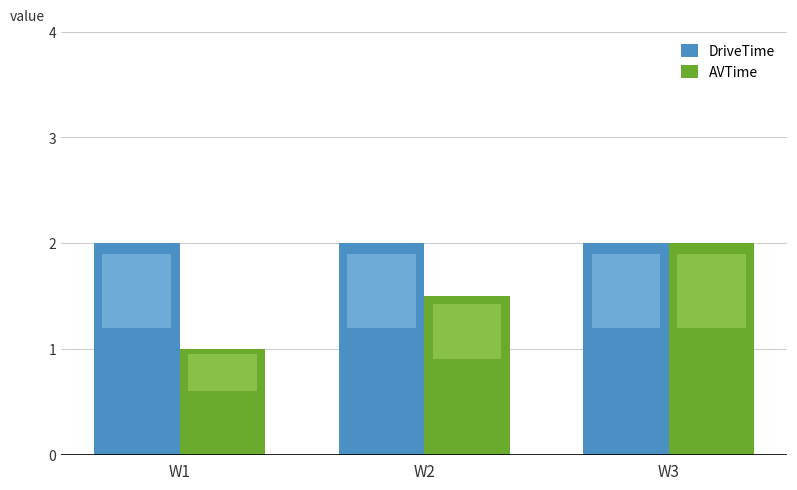

Is the value of DriveTime at W3 greater than the value of AVTime at W1?

Yes